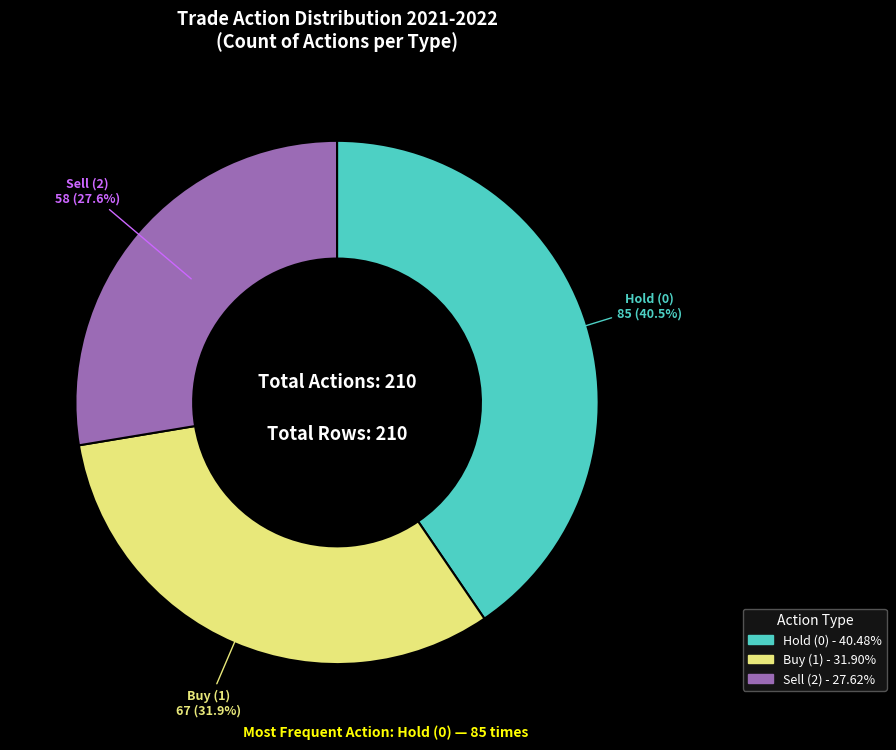

Is there a majority slice in this chart?

No